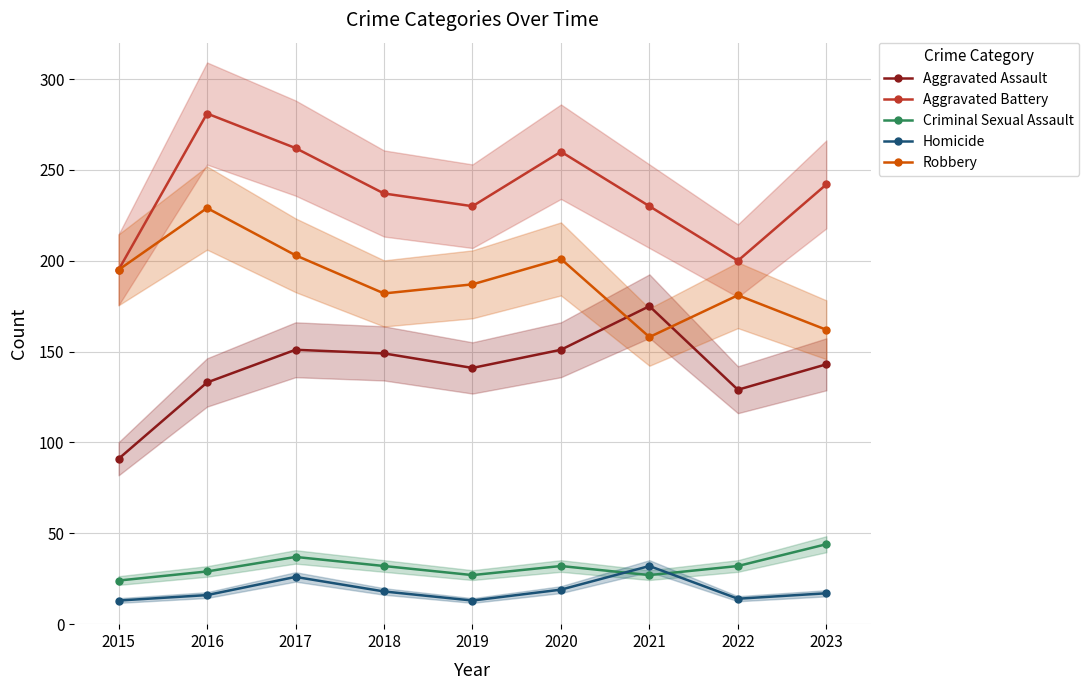

What is the spread (max minus min) of values at 2023?

225